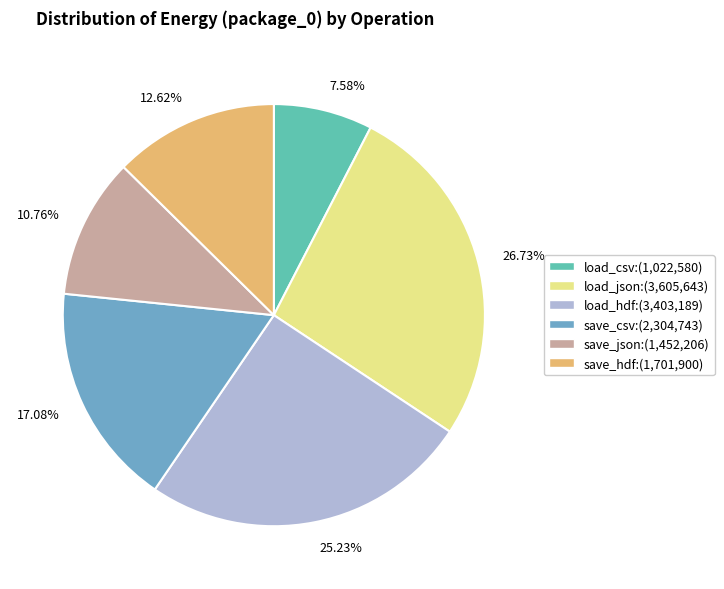

Is 26.73% the majority of the pie?

No